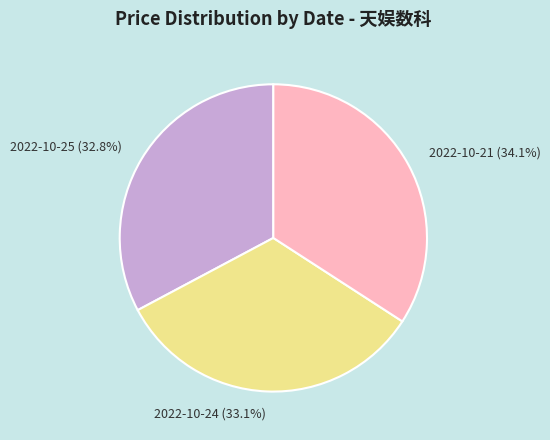

Approximately how many times larger is the value at 2022-10-21 (34.1%) compared to 2022-10-24 (33.1%)?

1.0